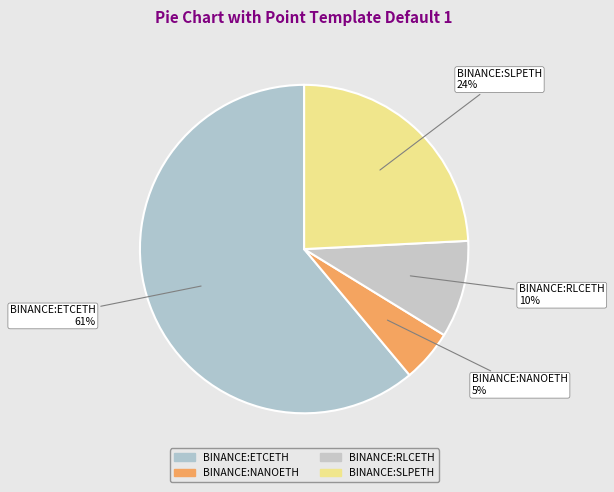

Is BINANCE:SLPETH the majority of the pie?

No